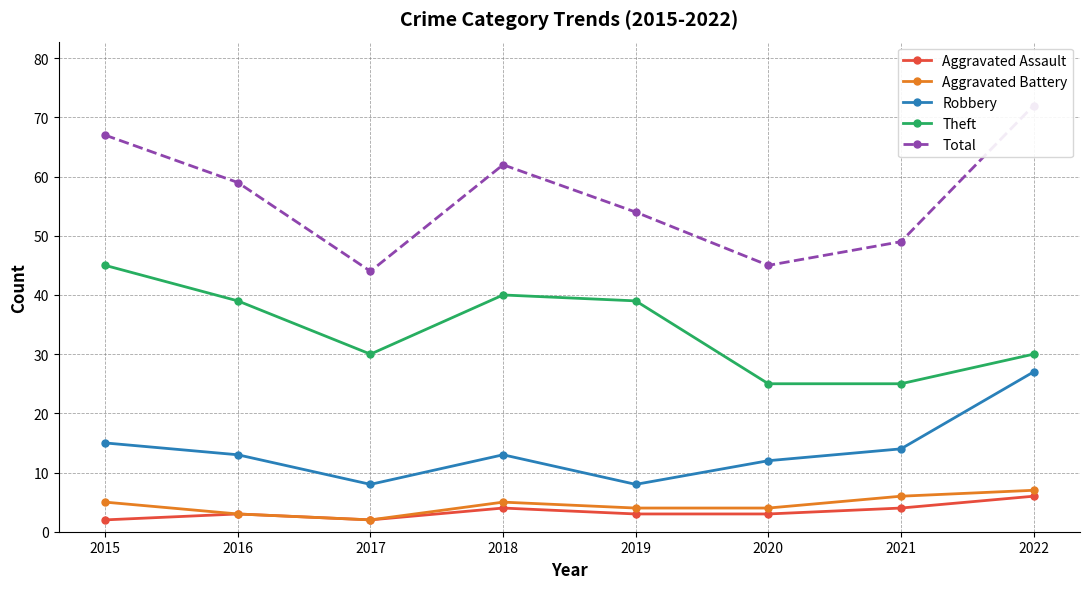

At which label is Total closest to 58?

2016